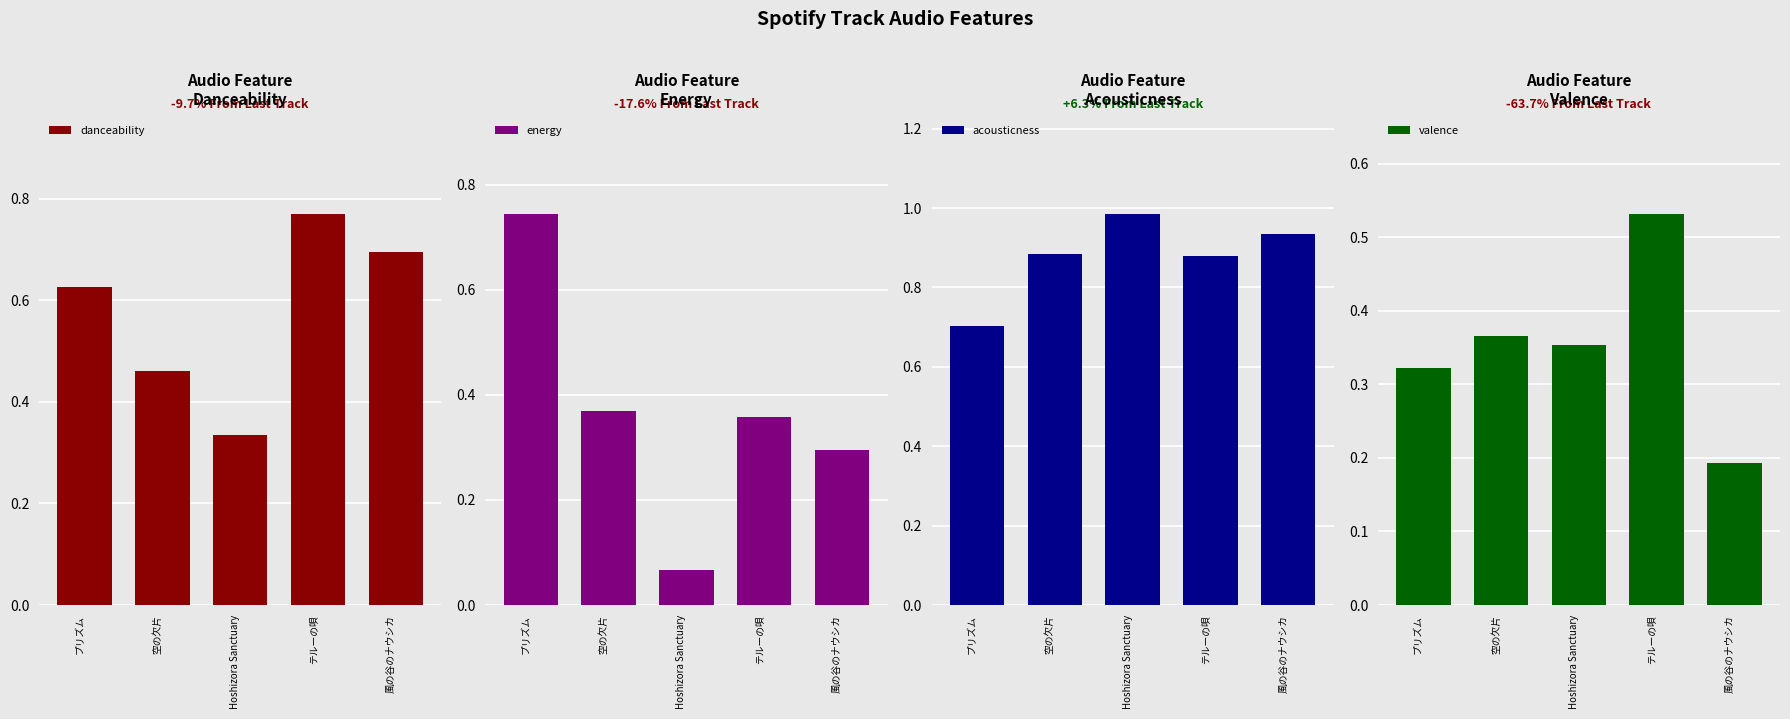

The valence series shows 0.4 at Hoshizora Sanctuary. True or false?

True